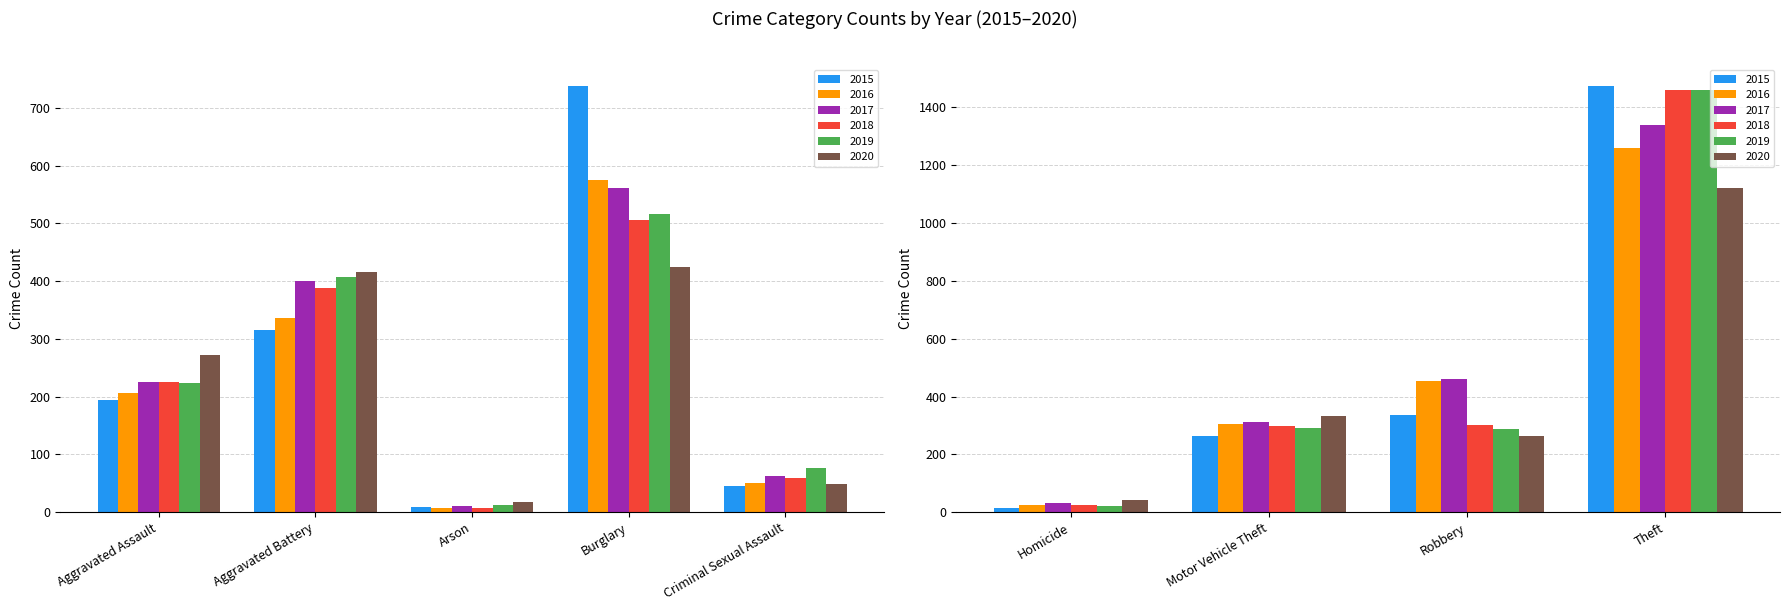

Rank the series by their maximum value, from highest to lowest.

2015, 2018, 2019, 2017, 2016, 2020